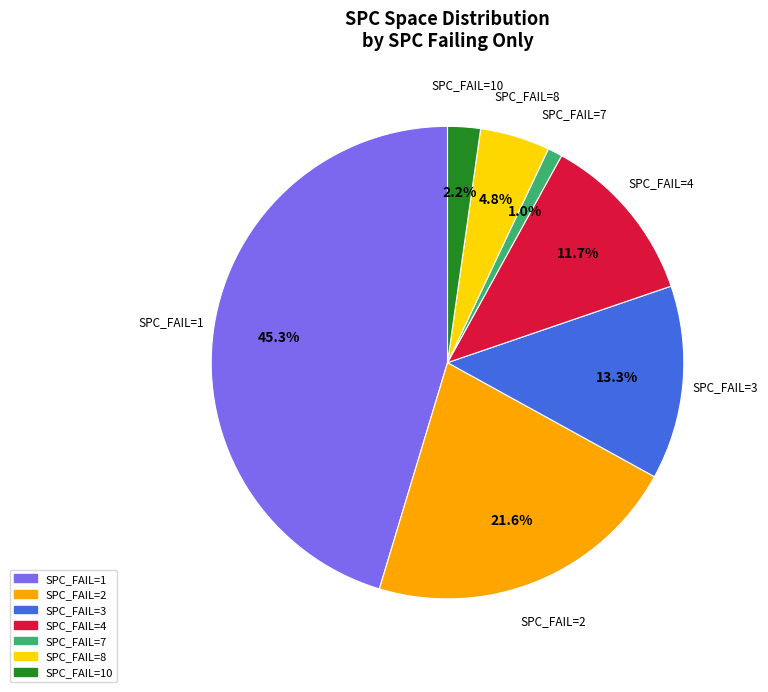

Does any single category account for the majority?

No